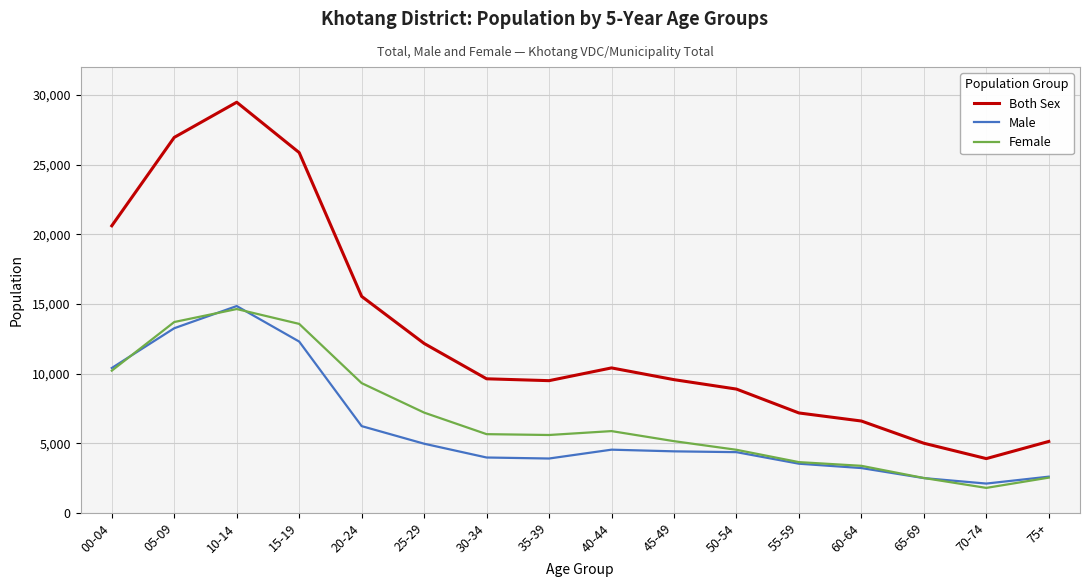

Which series has the largest range (max minus min)?

Both Sex